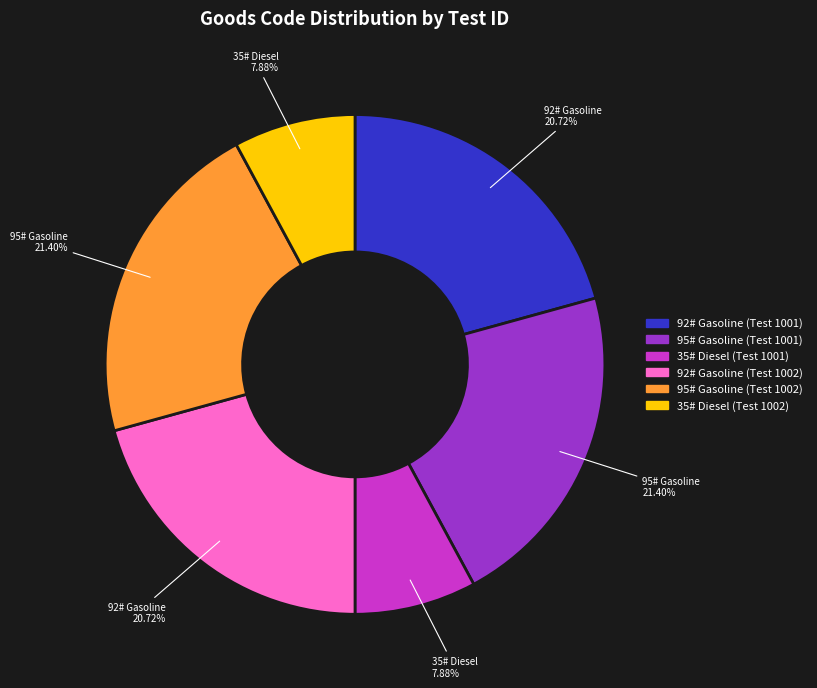

Is there any slice that represents more than half of the pie?

No